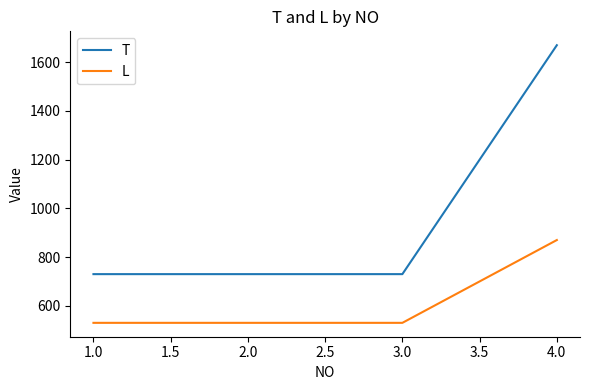

Which series has the largest range (max minus min)?

T